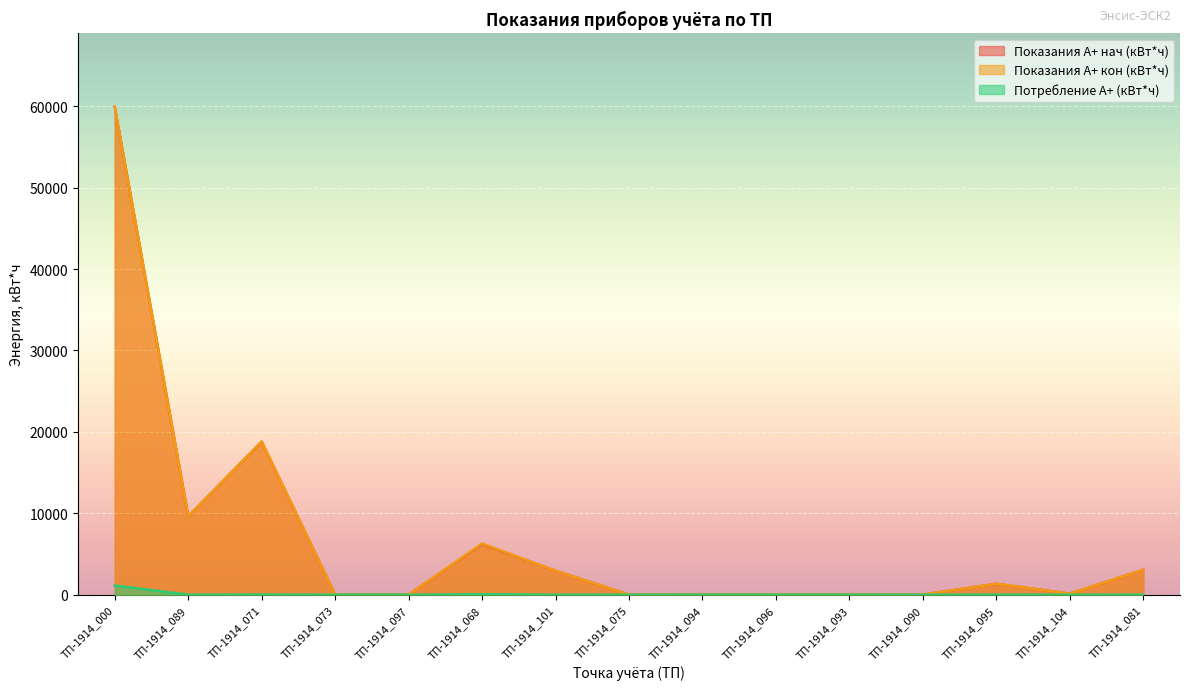

Where is the first local minimum for Показания А+ кон (кВт*ч)?

ТП-1914_089